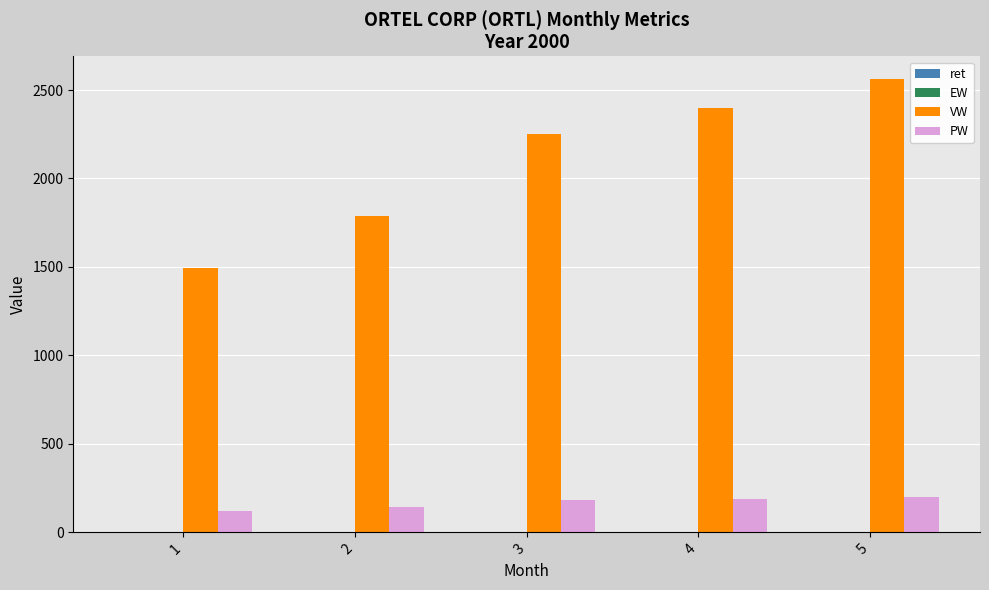

Between 2 and 5, which series saw the biggest shift?

VW